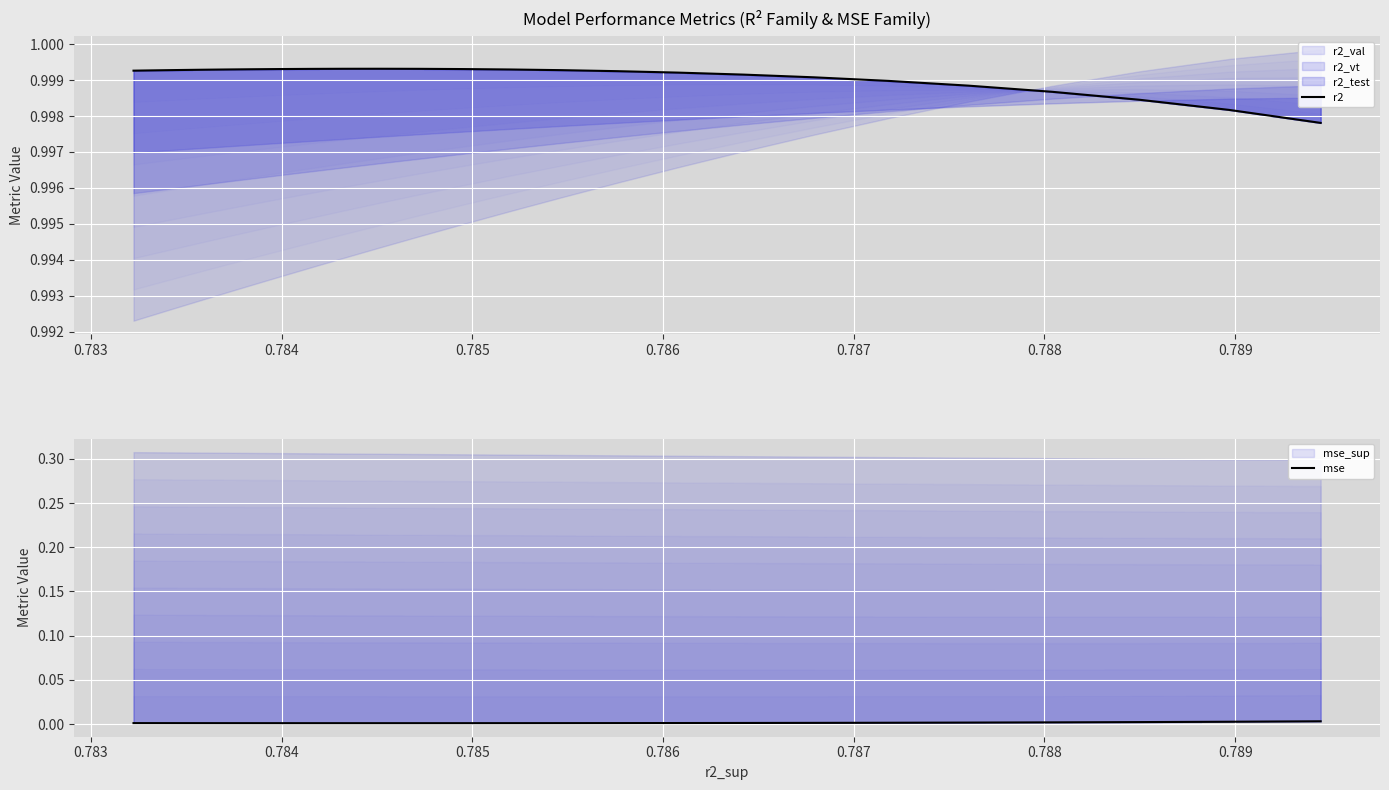

How many lines are shown in the chart?

2